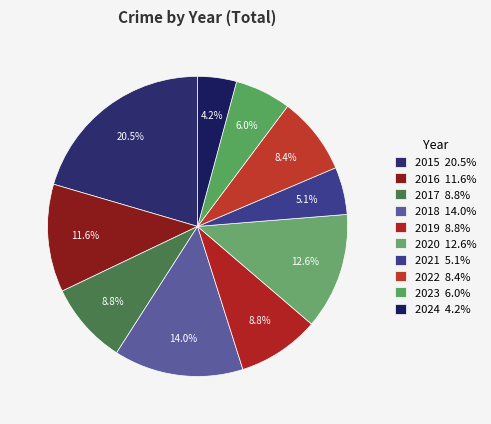

What percentage is NOT represented by 2019?

91.2%